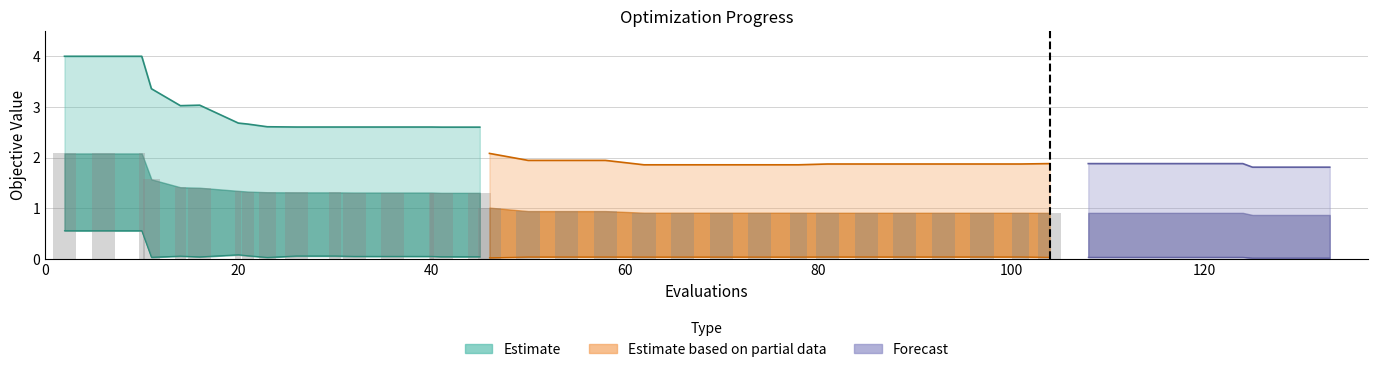

At how many categories does at least one series exceed 0?

40